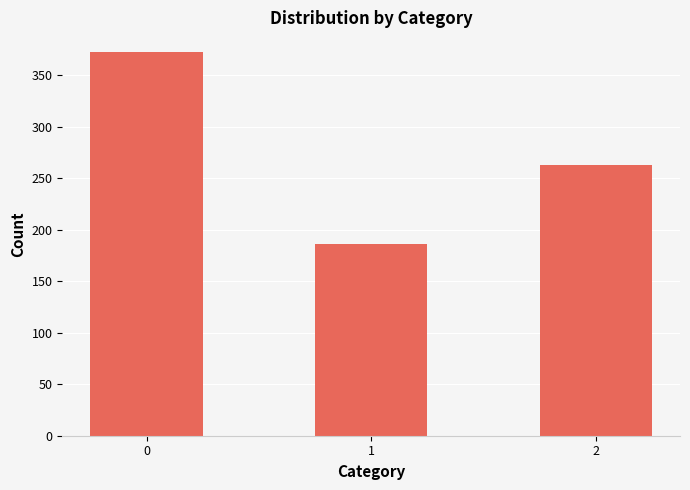

Rank the categories by value from highest to lowest.

0, 2, 1